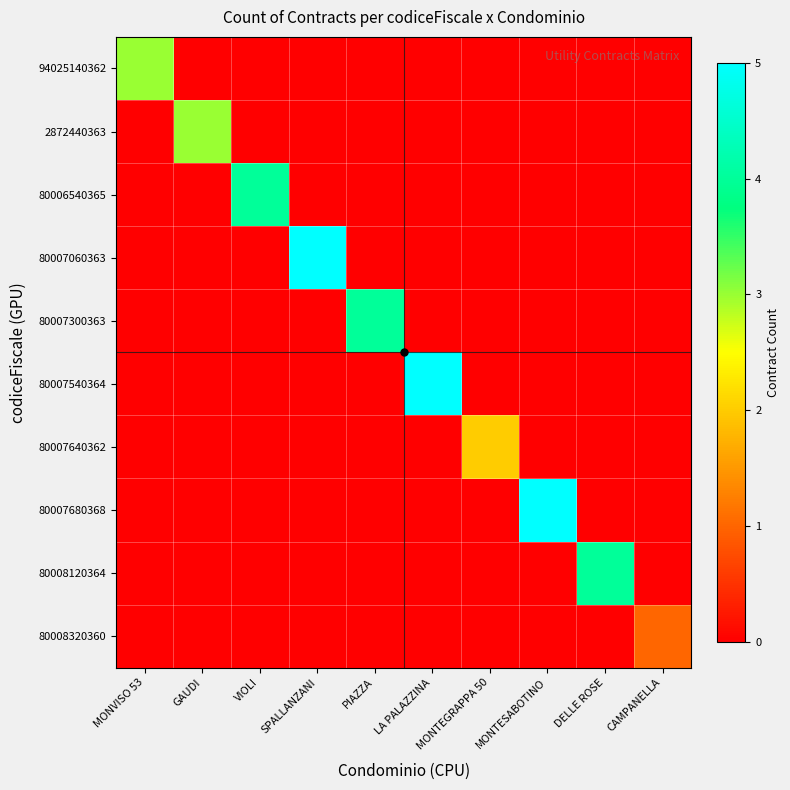

List the series in order of their peak value, highest first.

80007060363, 80007540364, 80007680368, 80006540365, 80007300363, 80008120364, 94025140362, 2872440363, 80007640362, 80008320360